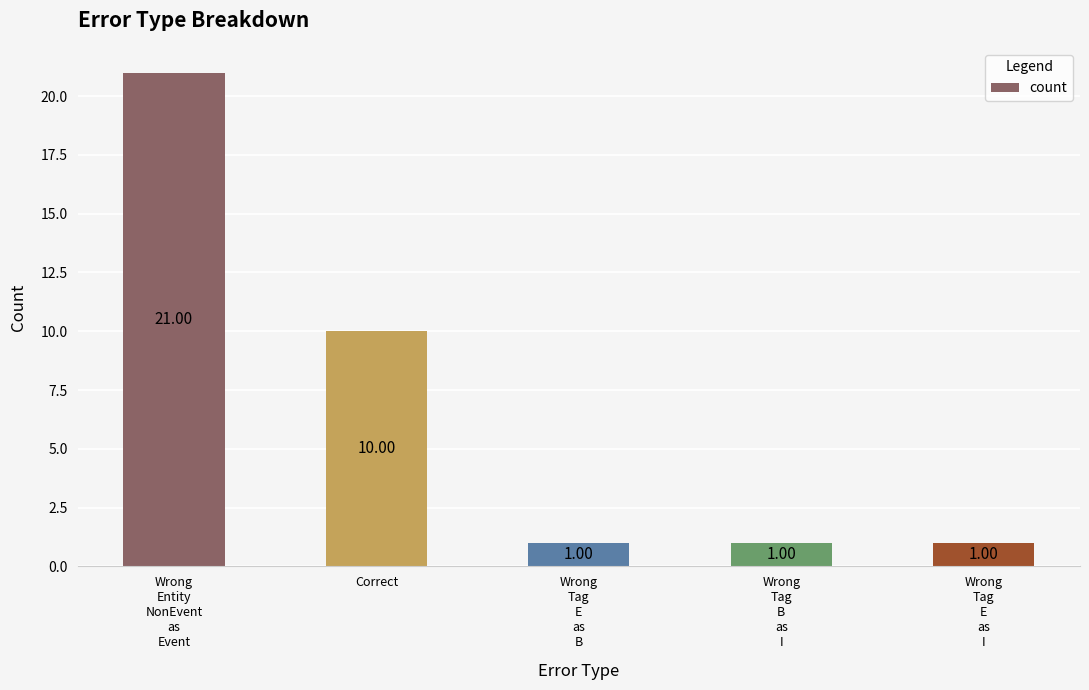

Reading right to left, transcribe all the data shown in this chart.

1	1	1	10	21